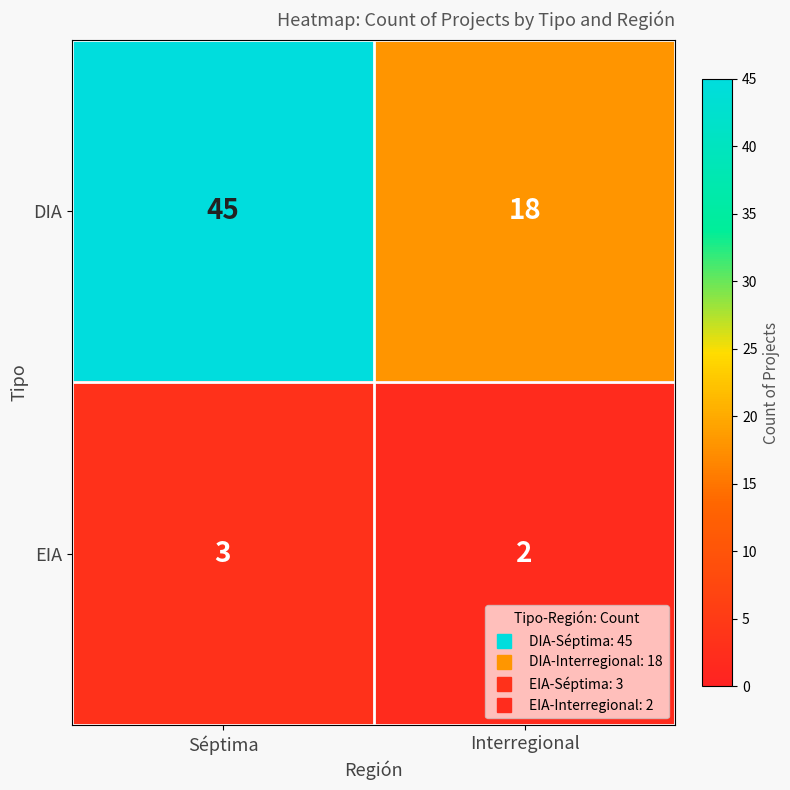

What is the greatest value displayed?

45